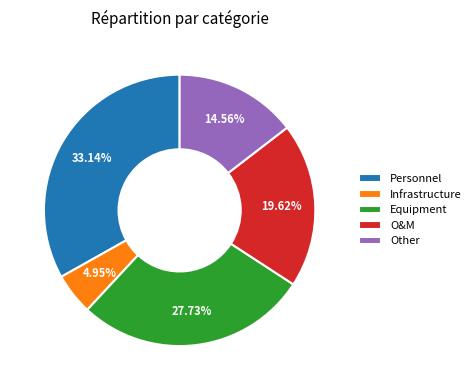

How much of the chart is everything except Personnel?

66.9%